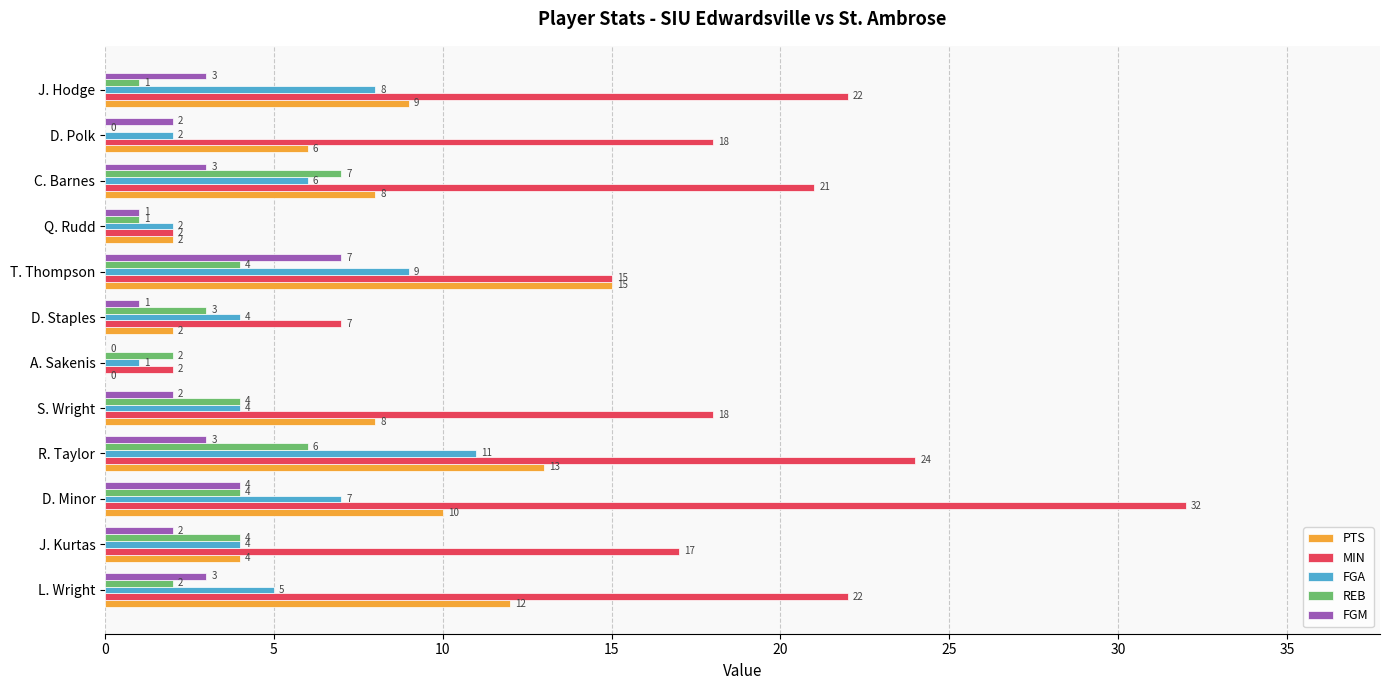

What is the sum of all REB values?

38